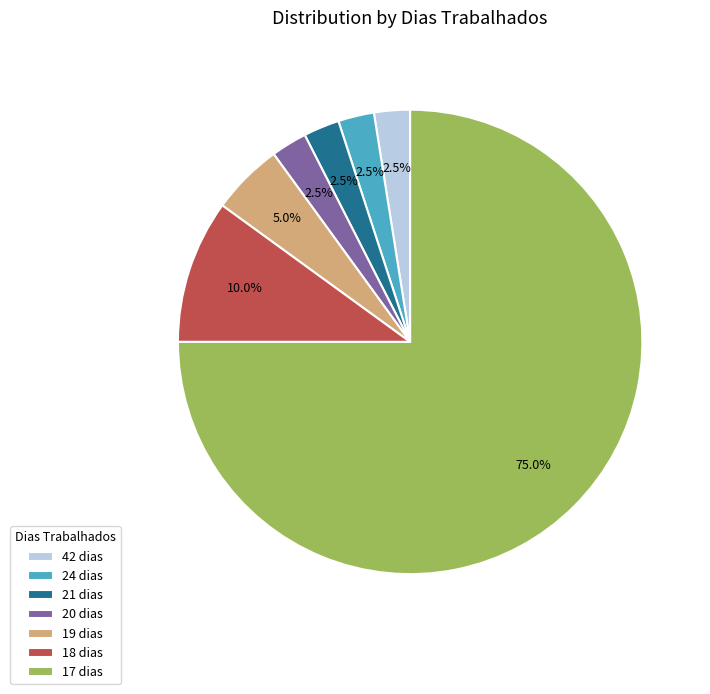

What is the total percentage of 42 dias and 20 dias?

5.0%